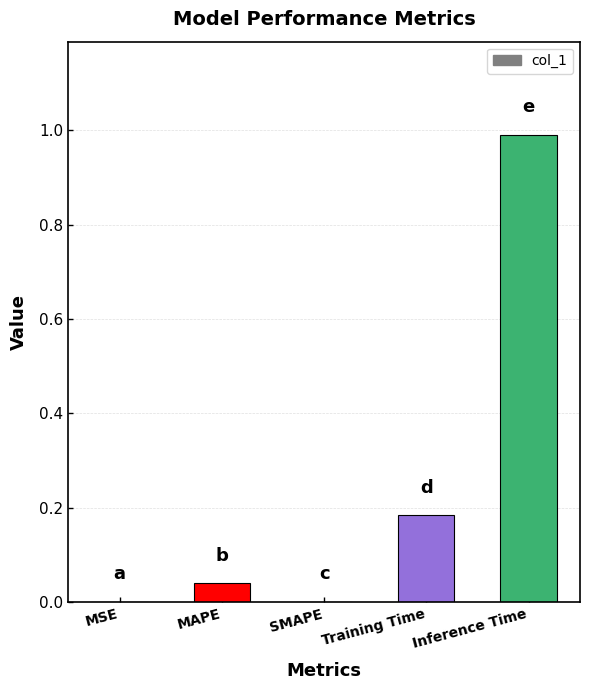

Which category has the highest value across all series?

Inference Time